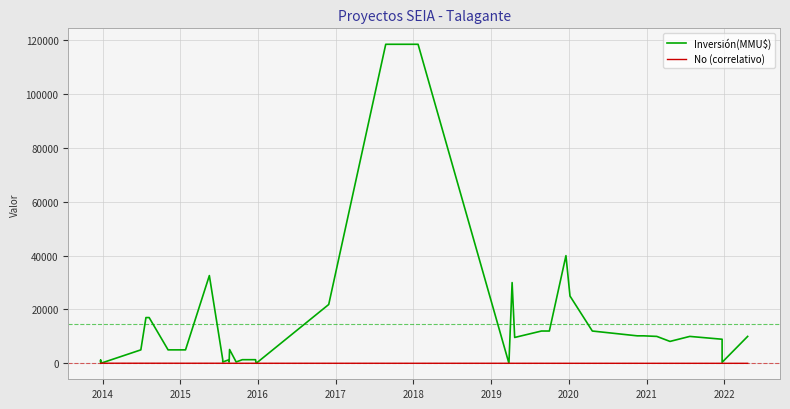

Rank the series by their maximum value, from lowest to highest.

No (correlativo), Inversión(MMU$)